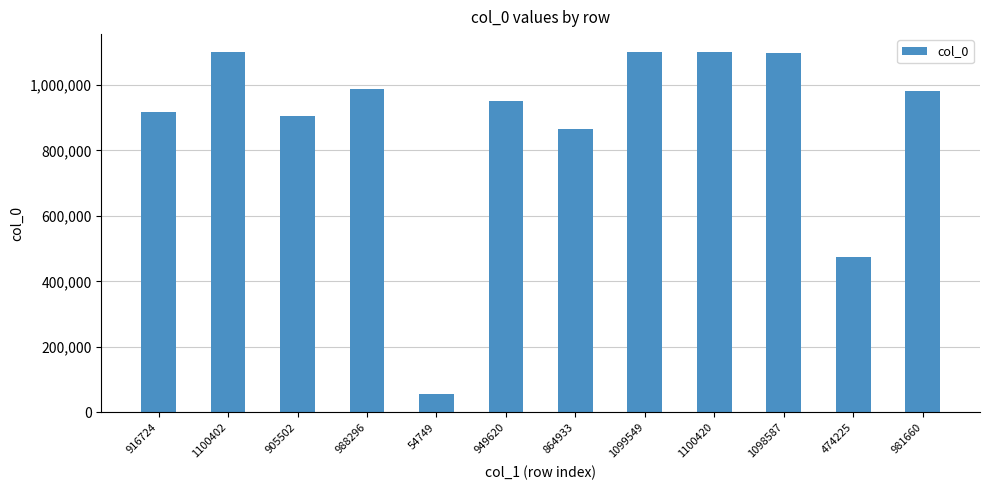

What is the sum of the values at 1099549 and 864933?

1964482